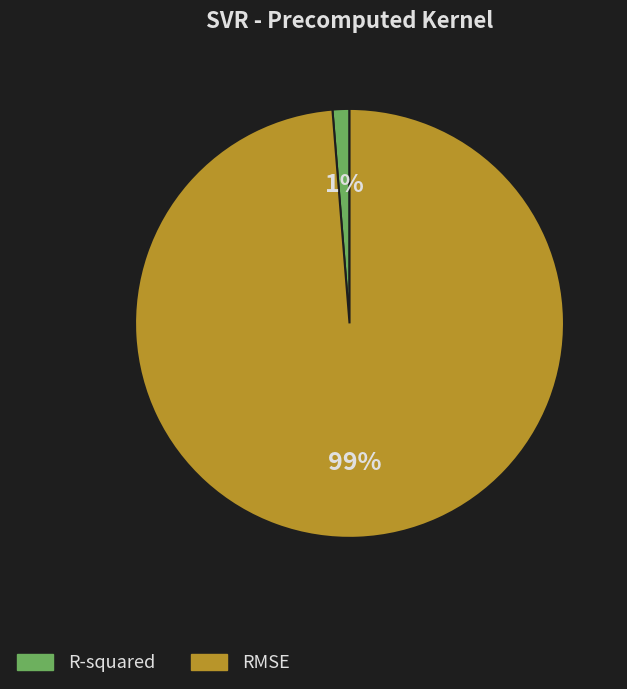

Does RMSE account for over 50% of the chart?

Yes